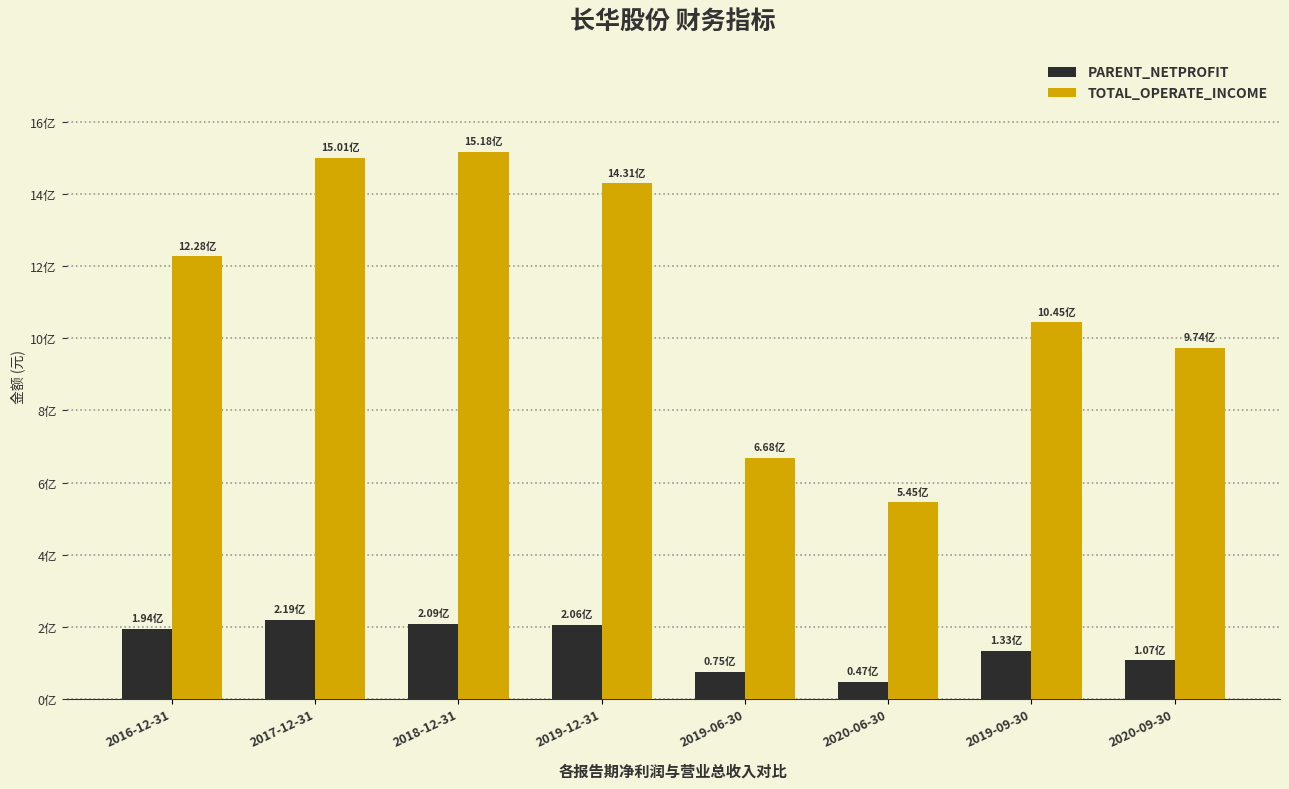

Which series changed the most between 2019-12-31 and 2020-09-30?

TOTAL_OPERATE_INCOME